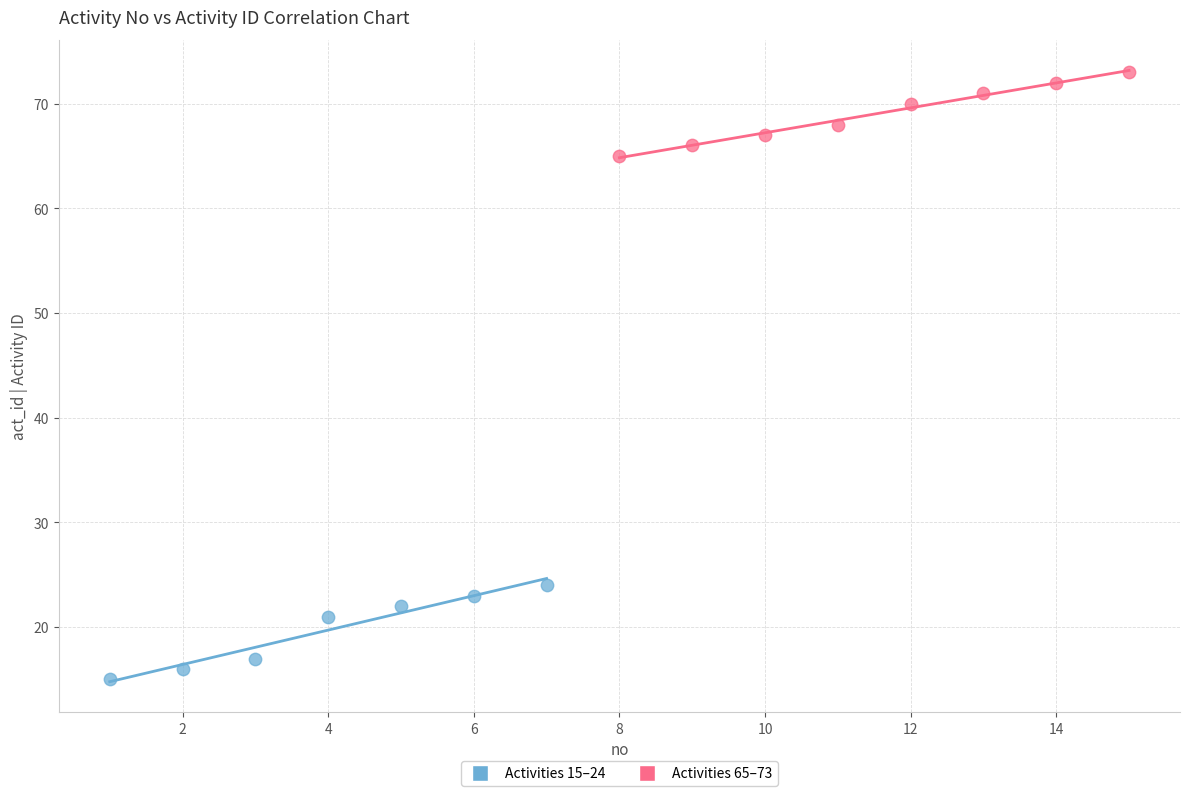

What are all the series names shown in the legend?

Activities 15–24, Activities 65–73